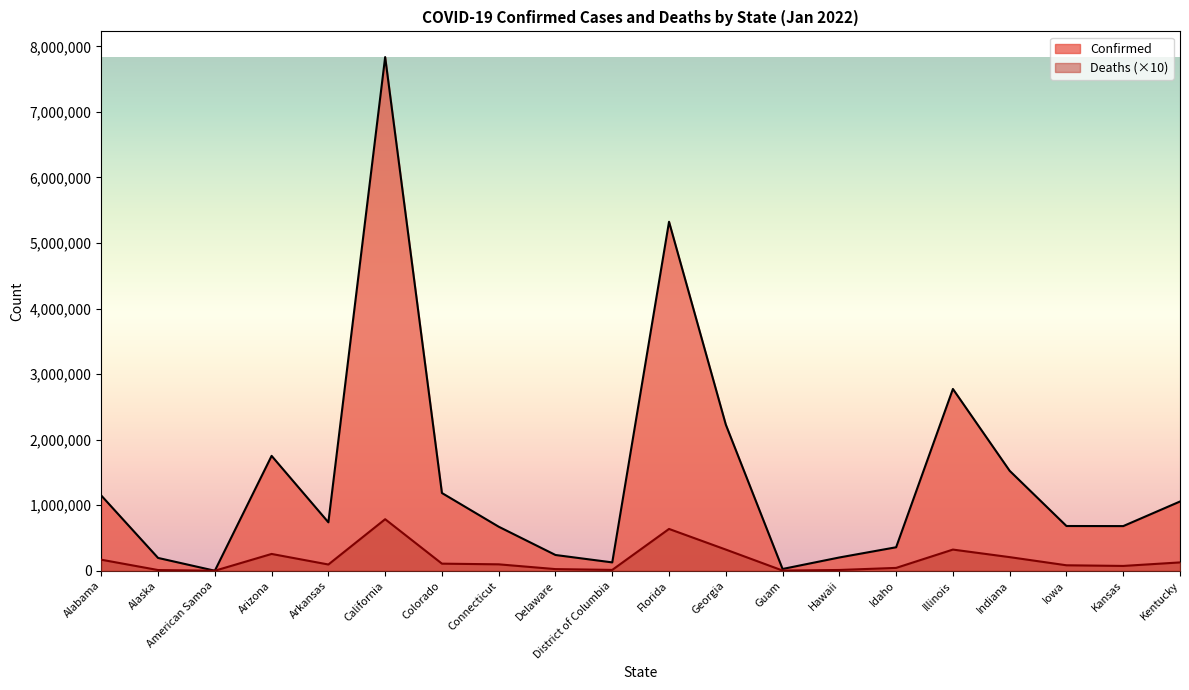

Is it true that Confirmed equals 2229675 at Georgia?

True